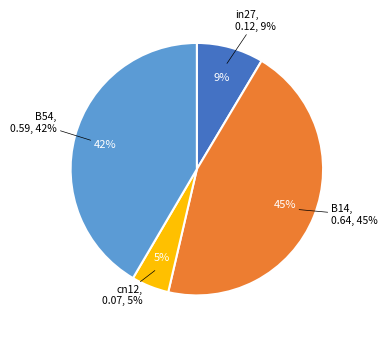

Combined, what portion of the pie is B14 and cn12?

49.9%